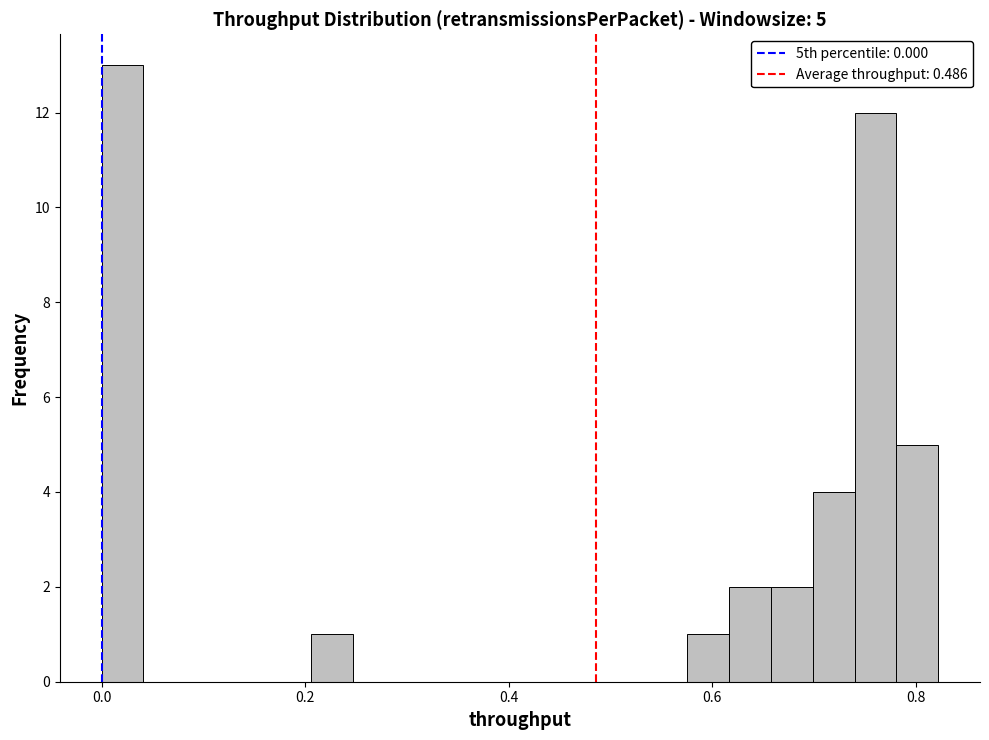

Read against the x-axis, roughly where is the centre of the tallest bar?

0.02